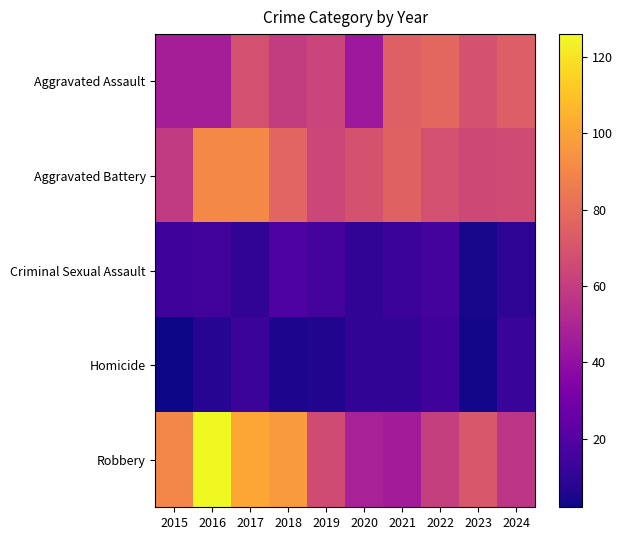

List the series in order of their peak value, lowest first.

Homicide, Criminal Sexual Assault, Aggravated Assault, Aggravated Battery, Robbery